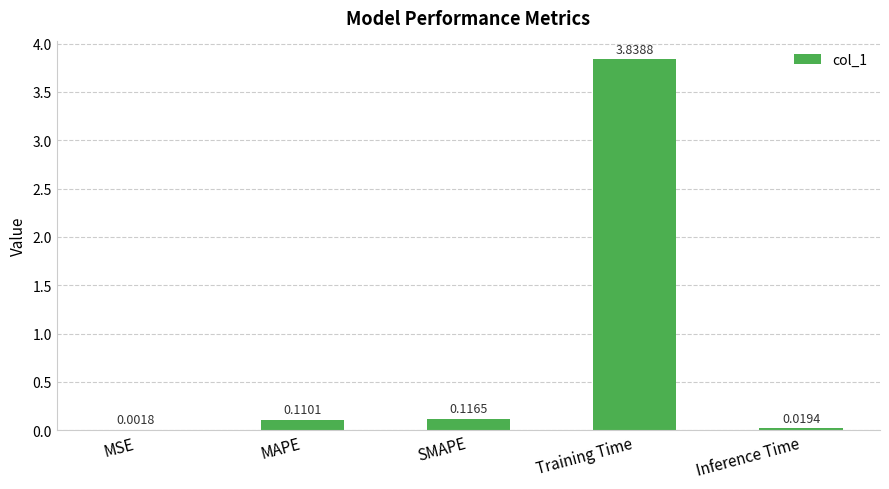

Where is the data nearest to the value 1?

SMAPE